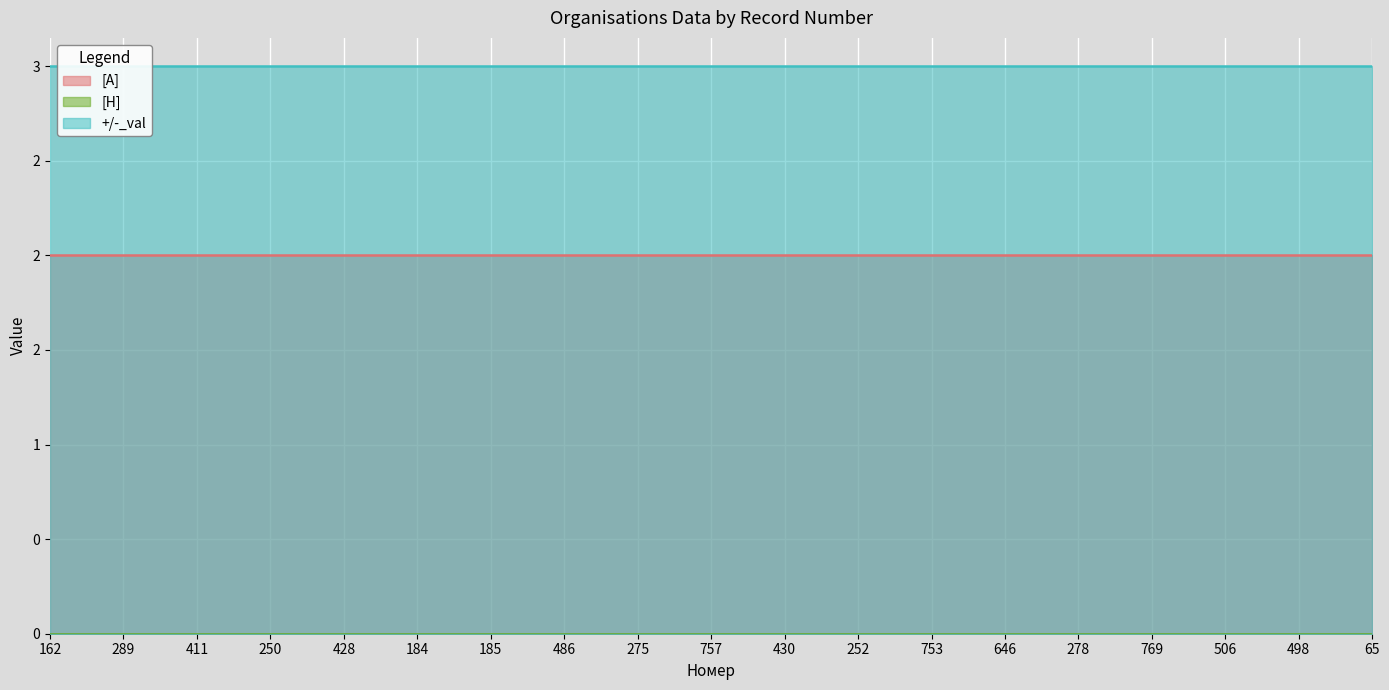

At which label is [А] closest to 2?

162